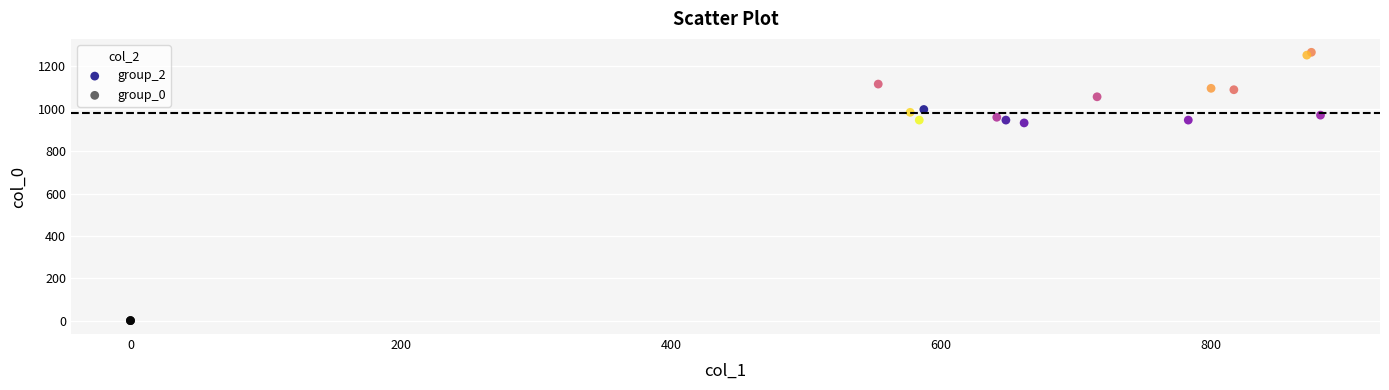

What are all the series names shown in the legend?

group_2, group_0